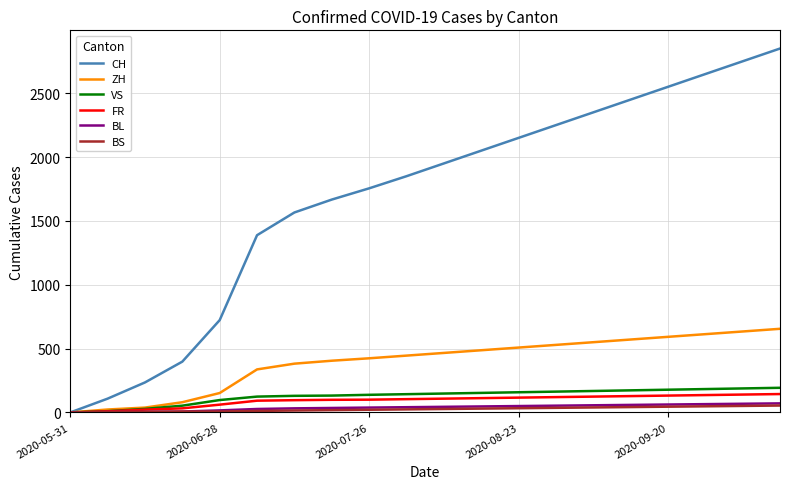

What is the sum of all ZH values?

7891